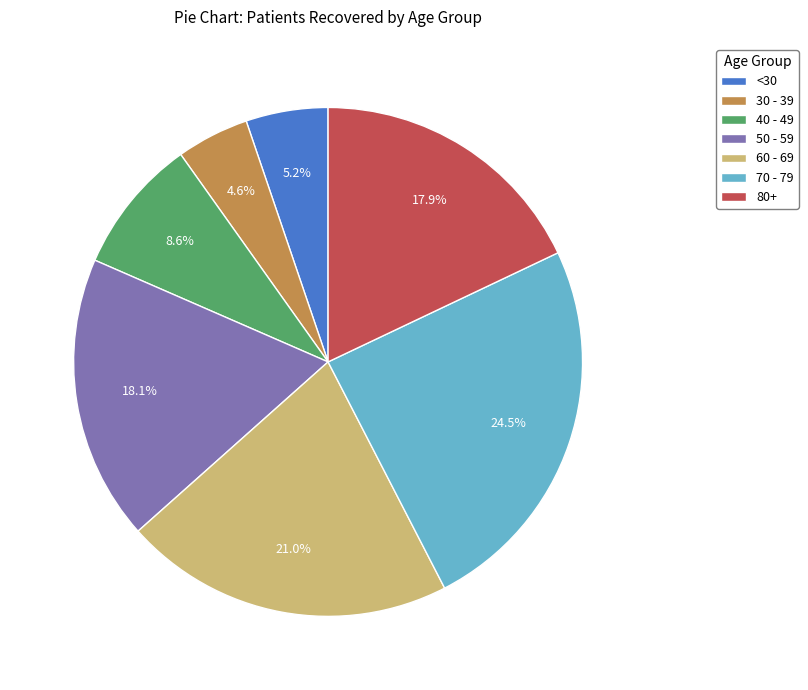

Is there any slice that represents more than half of the pie?

No